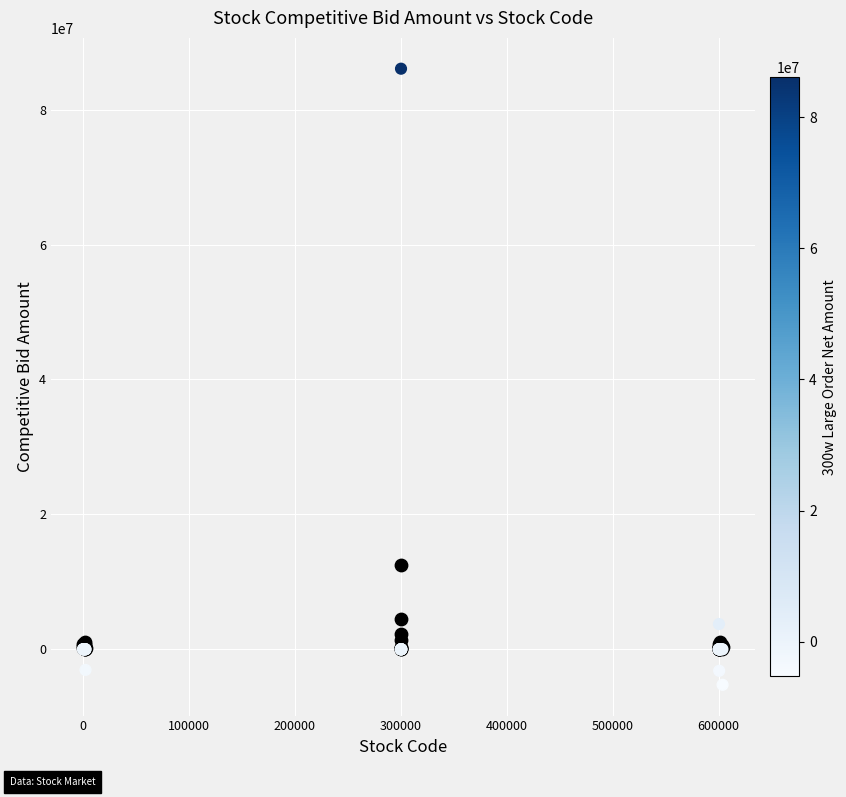

Across all series, what Y value is closest to 40406960?

12546600